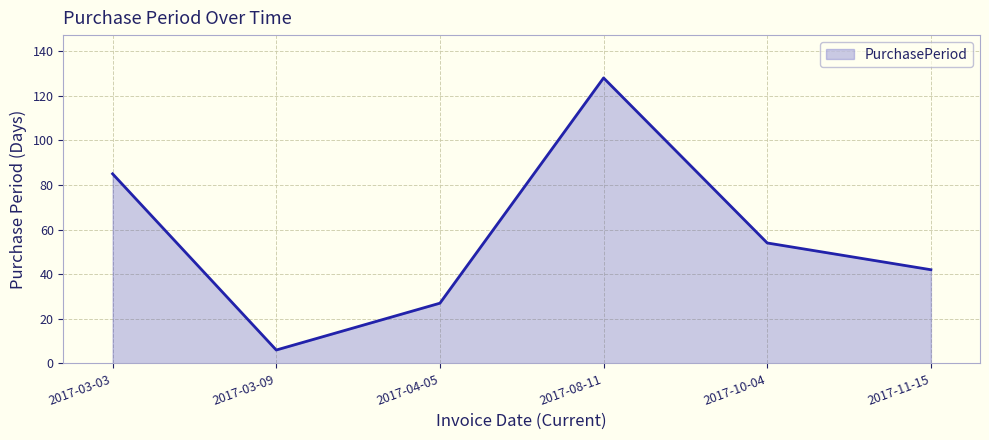

List the labels in order of value, smallest first.

2017-03-09, 2017-04-05, 2017-11-15, 2017-10-04, 2017-03-03, 2017-08-11